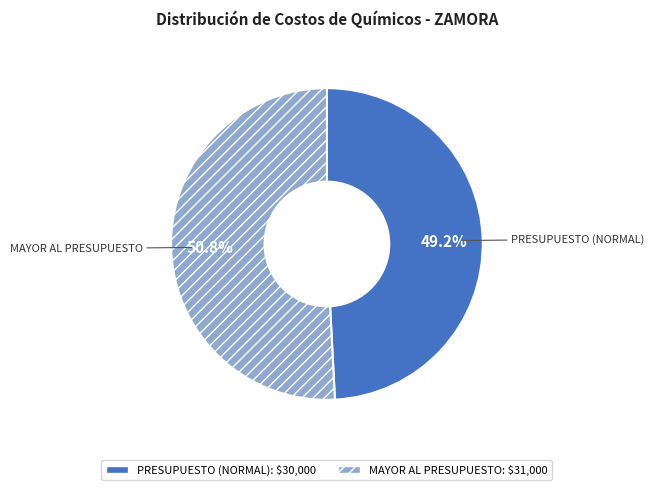

To the nearest percent, what is the average slice percentage?

50%